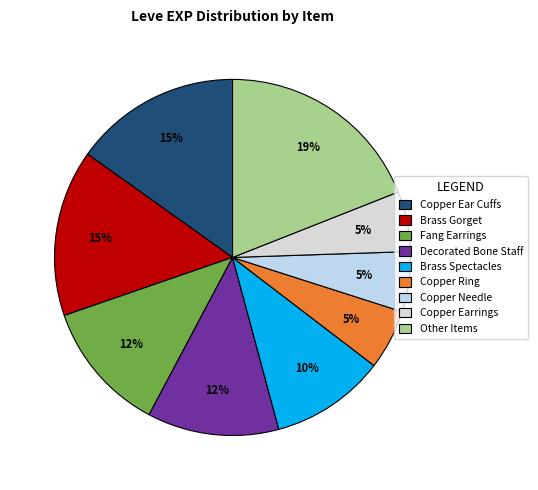

How many slices are in this pie chart?

9